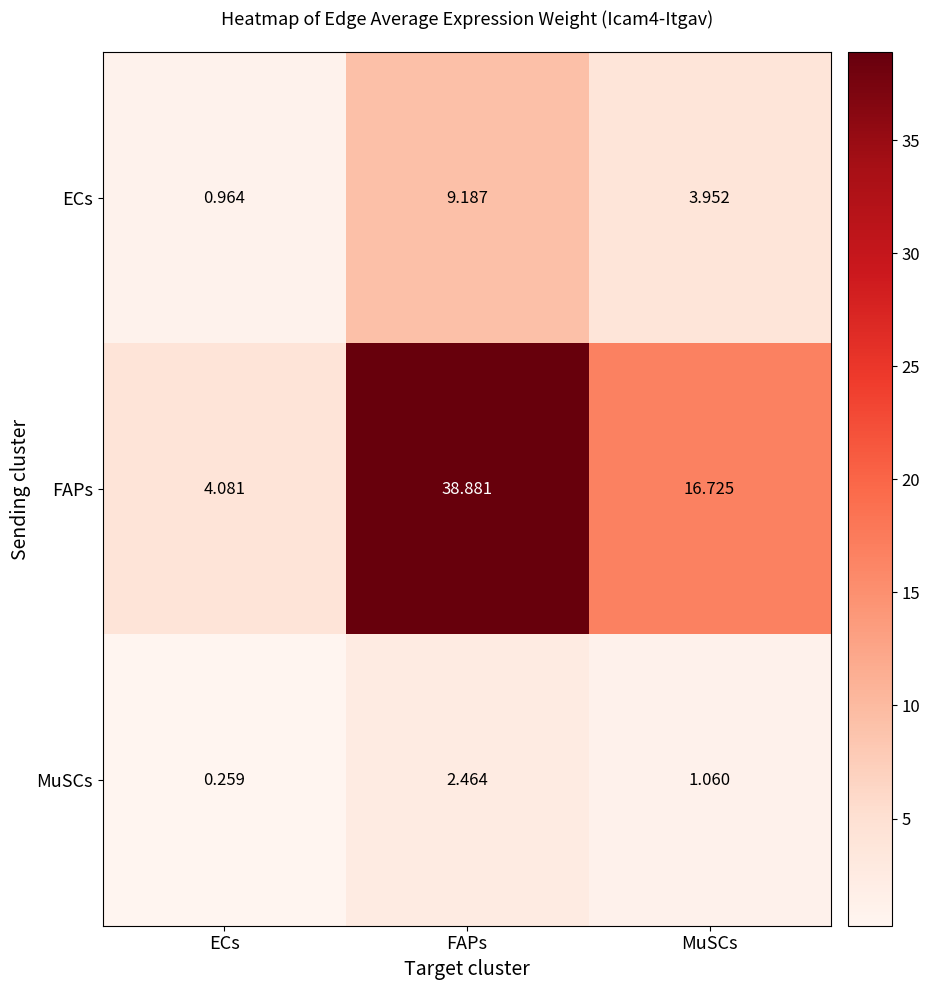

What is the maximum value shown in the chart?

38.9